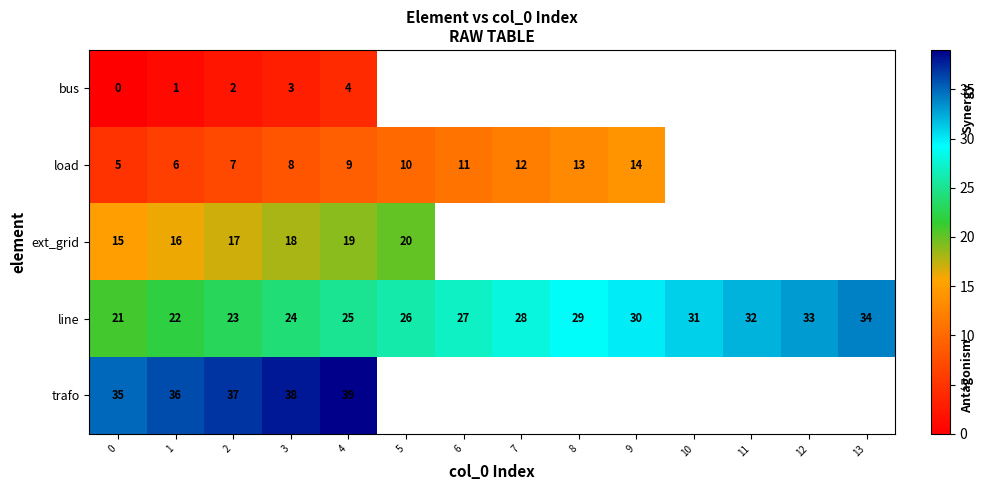

What is the sum of the line values at 7 and 2?

51